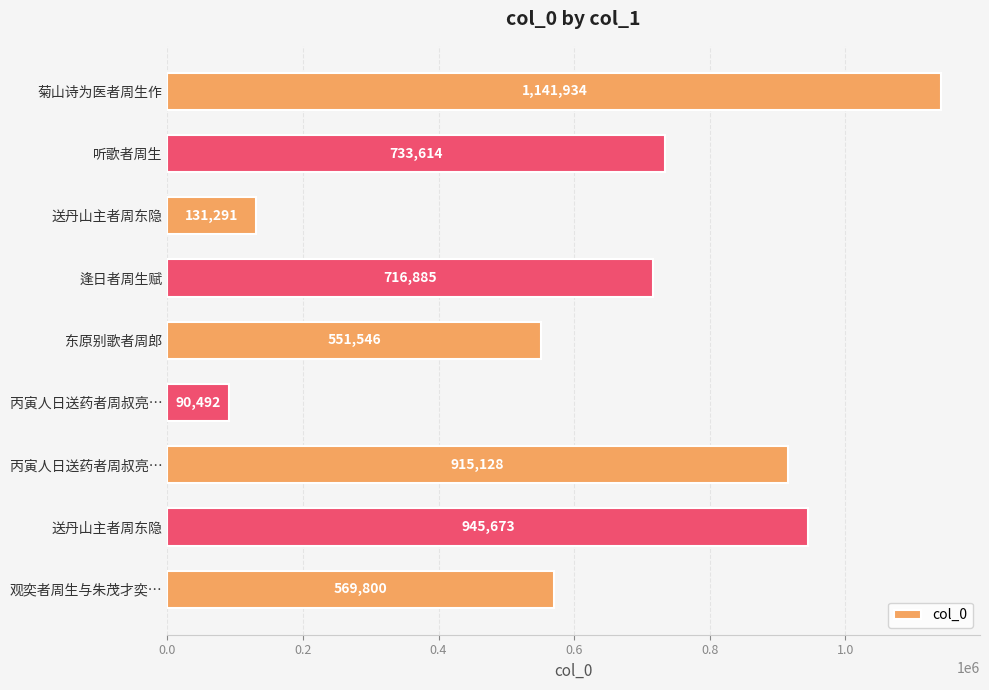

How many values are below 716885?

4